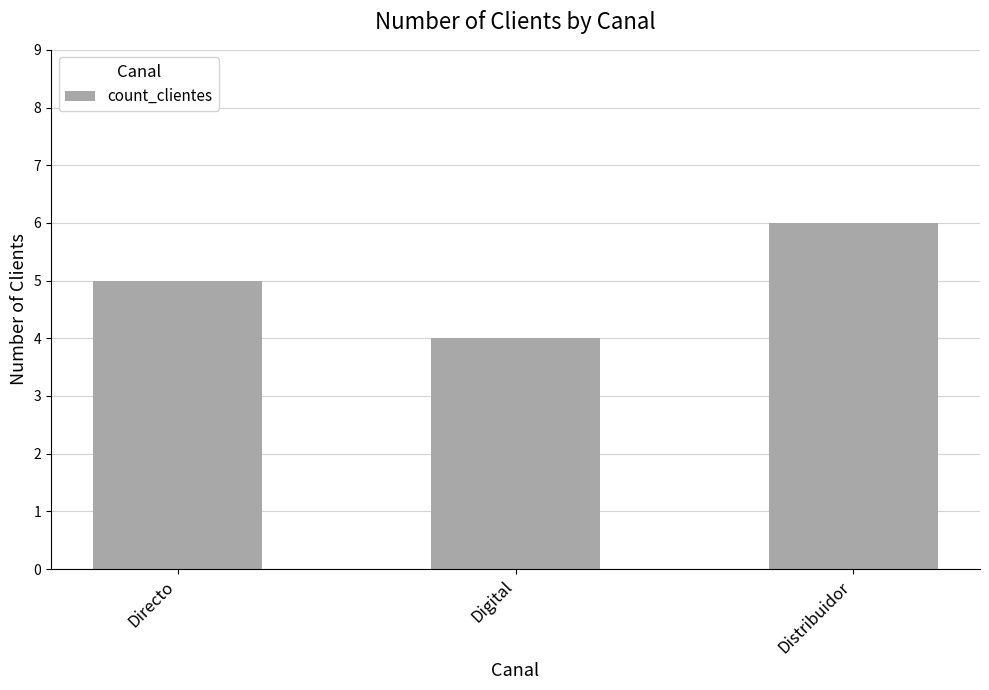

What is the difference between the maximum and minimum values?

2